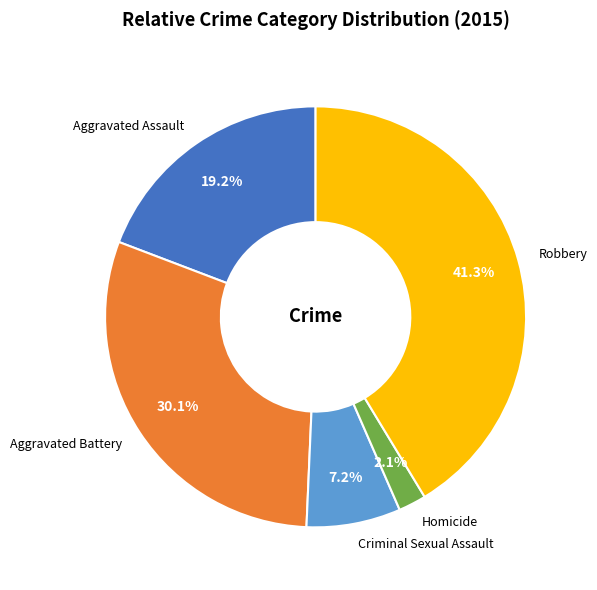

How much of the chart is everything except Aggravated Battery?

69.9%